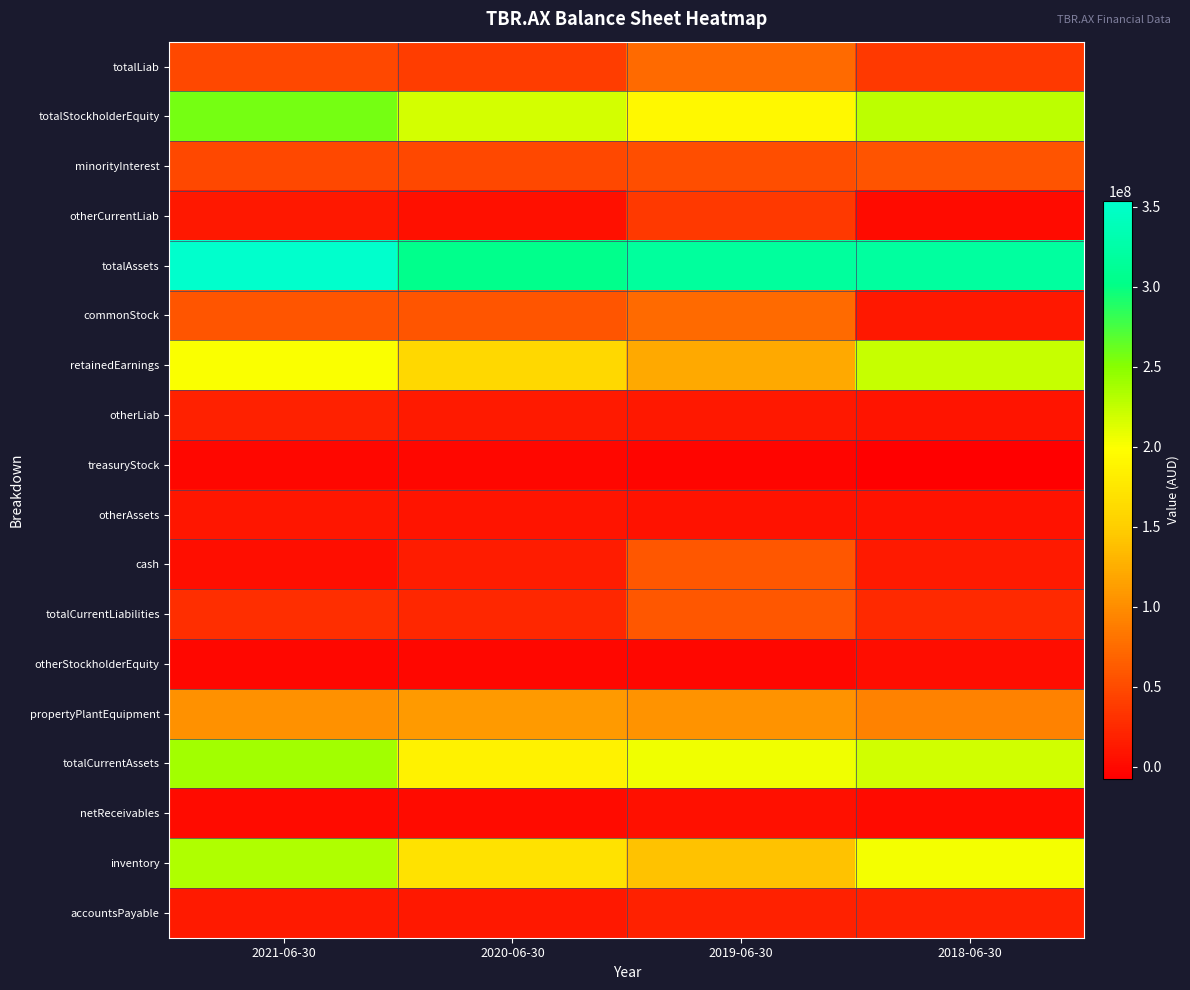

Which series changed the most between 2020-06-30 and 2018-06-30?

retainedEarnings